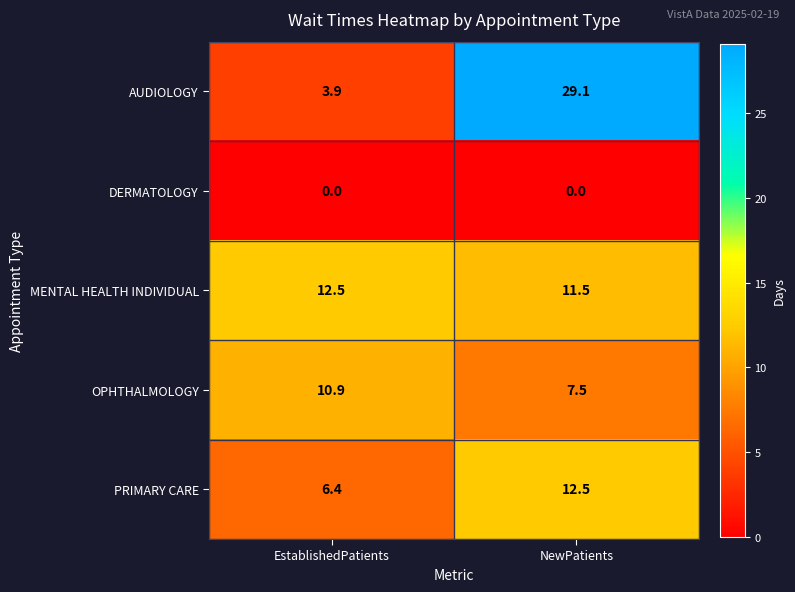

What is the spread (max minus min) of values at NewPatients?

29.1